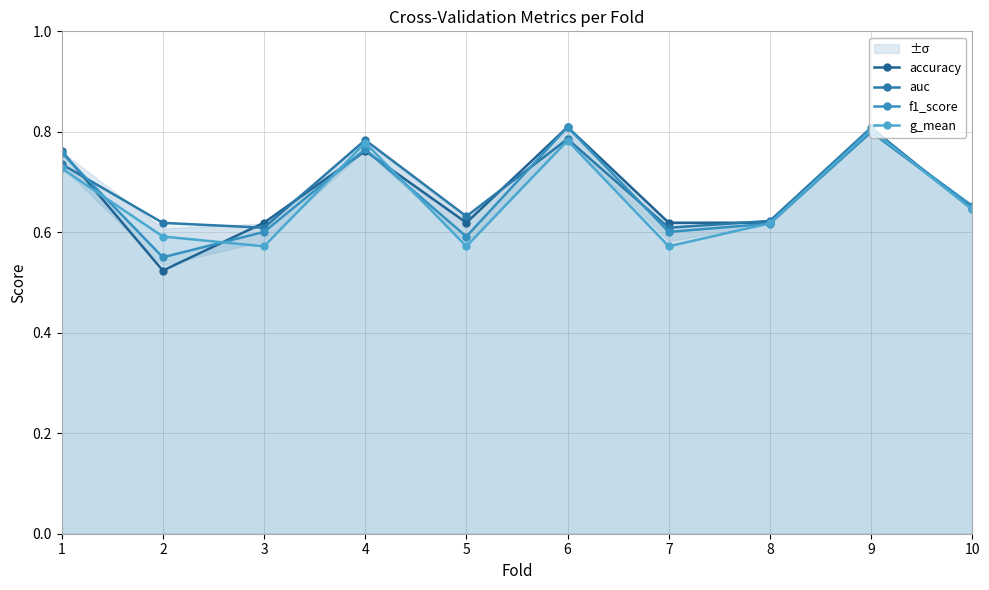

Is it true that accuracy equals 0.6 at 7?

True